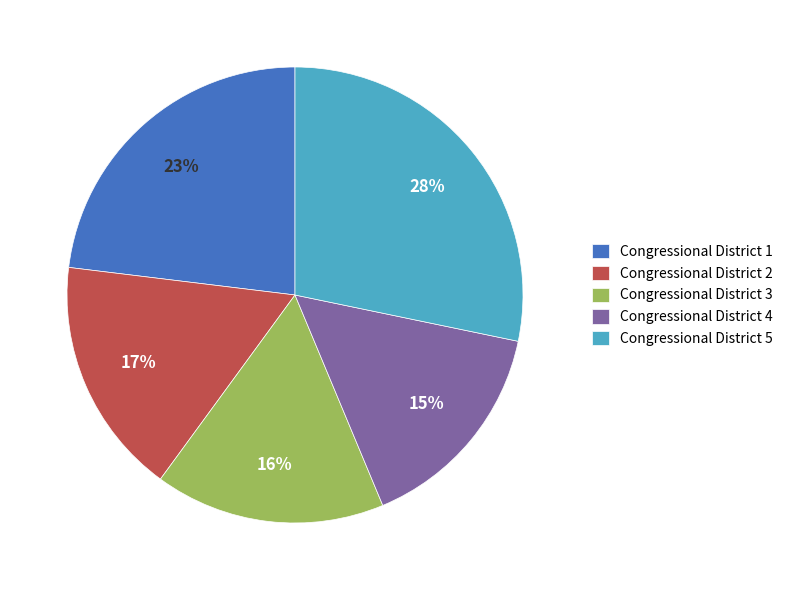

Does Congressional District 2 represent more than half of the total?

No